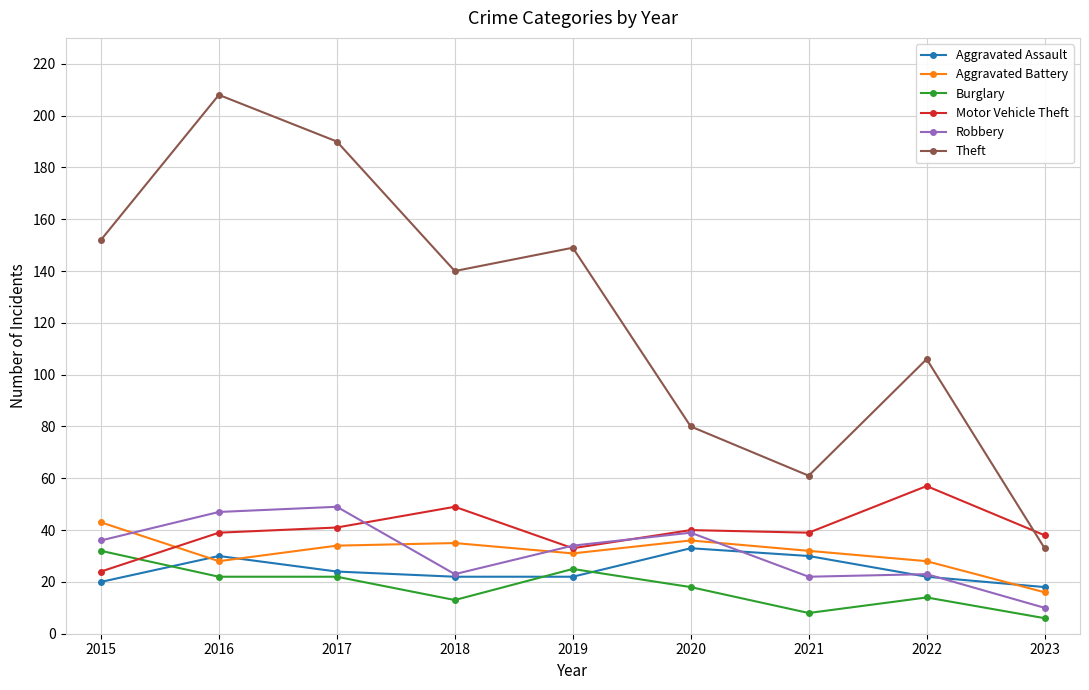

Reading left to right, what are all the values shown in this chart?

Aggravated Assault: 2015=20	2016=30	2017=24	2018=22	2019=22	2020=33	2021=30	2022=22	2023=18
Aggravated Battery: 2015=43	2016=28	2017=34	2018=35	2019=31	2020=36	2021=32	2022=28	2023=16
Burglary: 2015=32	2016=22	2017=22	2018=13	2019=25	2020=18	2021=8	2022=14	2023=6
Motor Vehicle Theft: 2015=24	2016=39	2017=41	2018=49	2019=33	2020=40	2021=39	2022=57	2023=38
Robbery: 2015=36	2016=47	2017=49	2018=23	2019=34	2020=39	2021=22	2022=23	2023=10
Theft: 2015=152	2016=208	2017=190	2018=140	2019=149	2020=80	2021=61	2022=106	2023=33